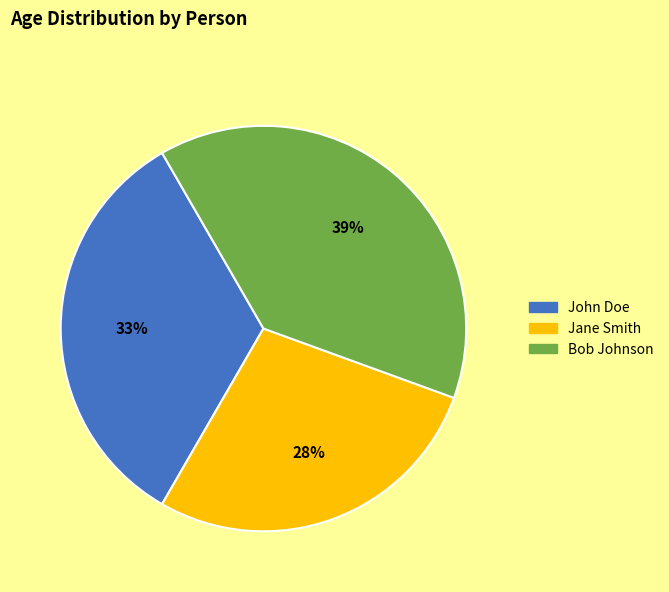

Approximately how many times larger is the value at Bob Johnson compared to Jane Smith?

1.4